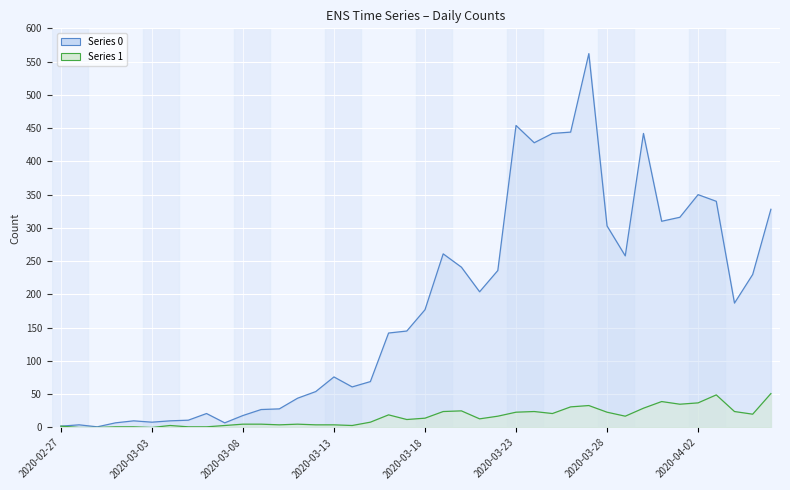

What is the spread (max minus min) of values at 2020-03-31?

271